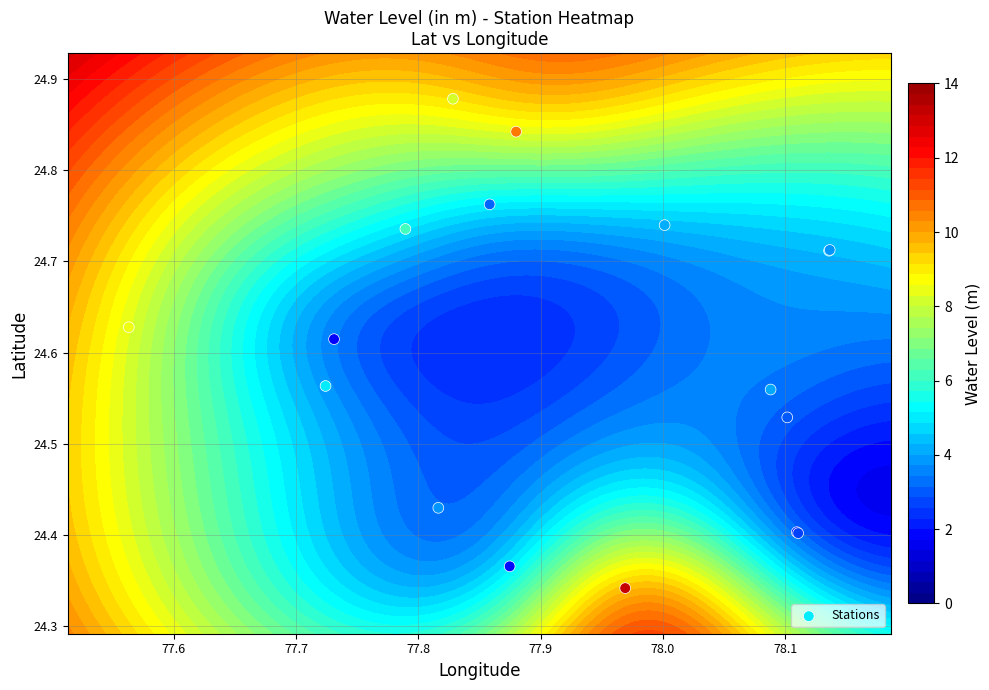

The value at 8 is 44.6. True or false?

False